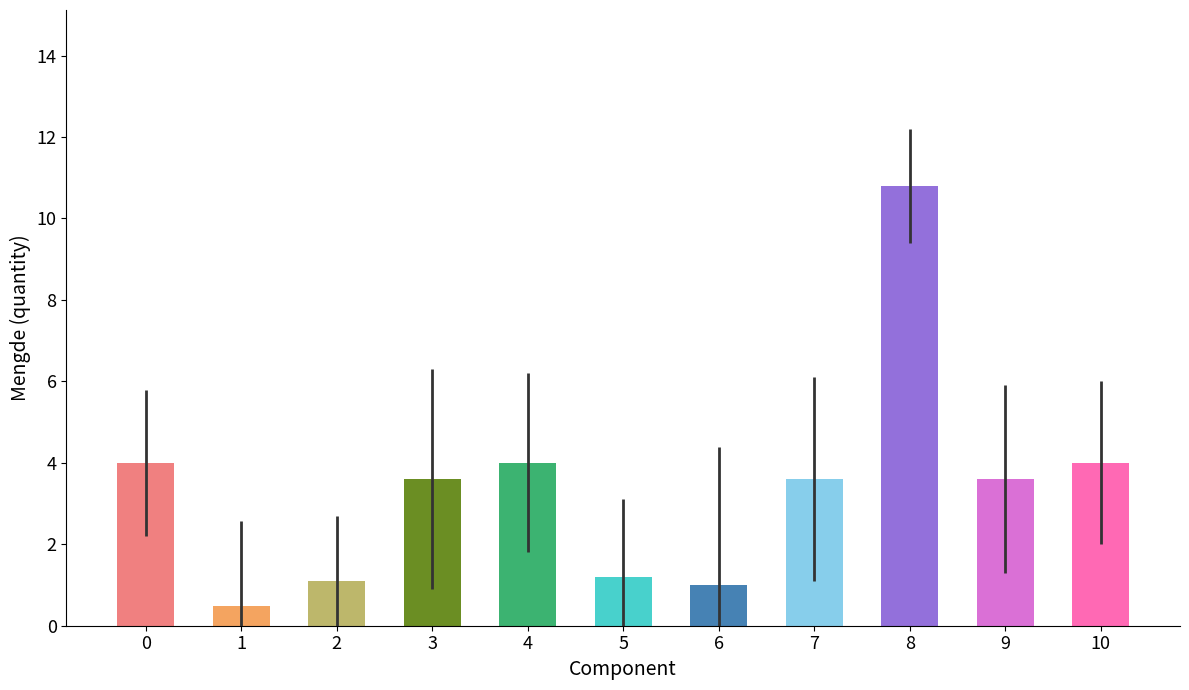

Is it true that the value at 0 is 5.3?

False